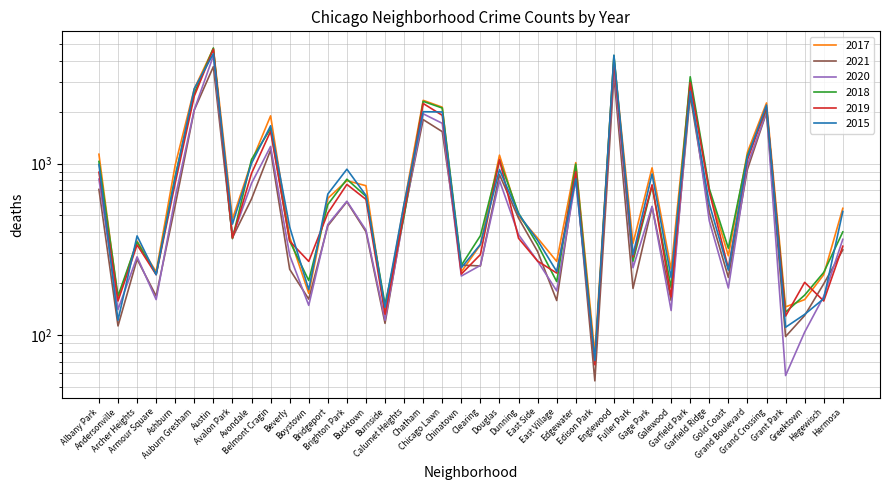

True or false: 2018 has more than 0 points higher than both neighbors.

True